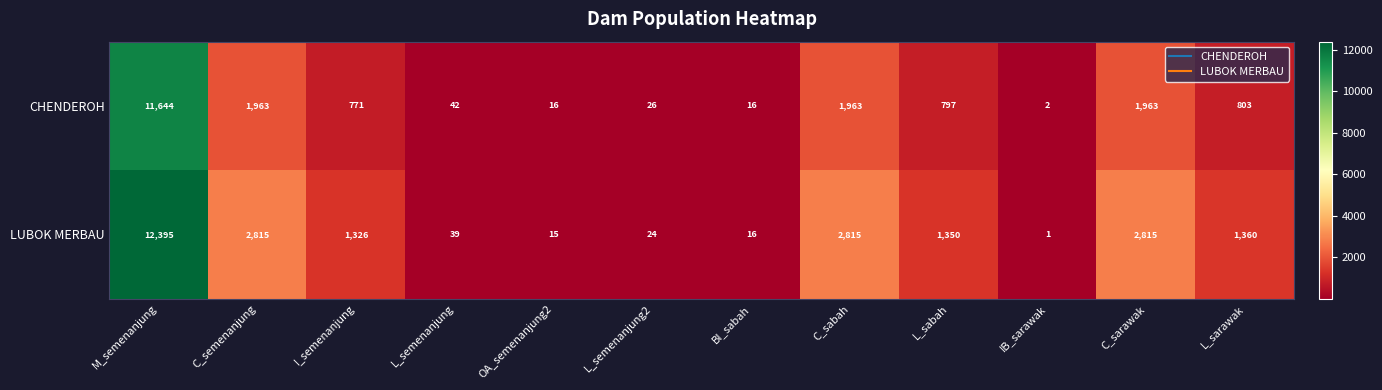

Reading left to right, what are all the values shown in this chart?

CHENDEROH: 11644	1963	771	42	16	26	16	1963	797	2	1963	803
LUBOK MERBAU: 12395	2815	1326	39	15	24	16	2815	1350	1	2815	1360